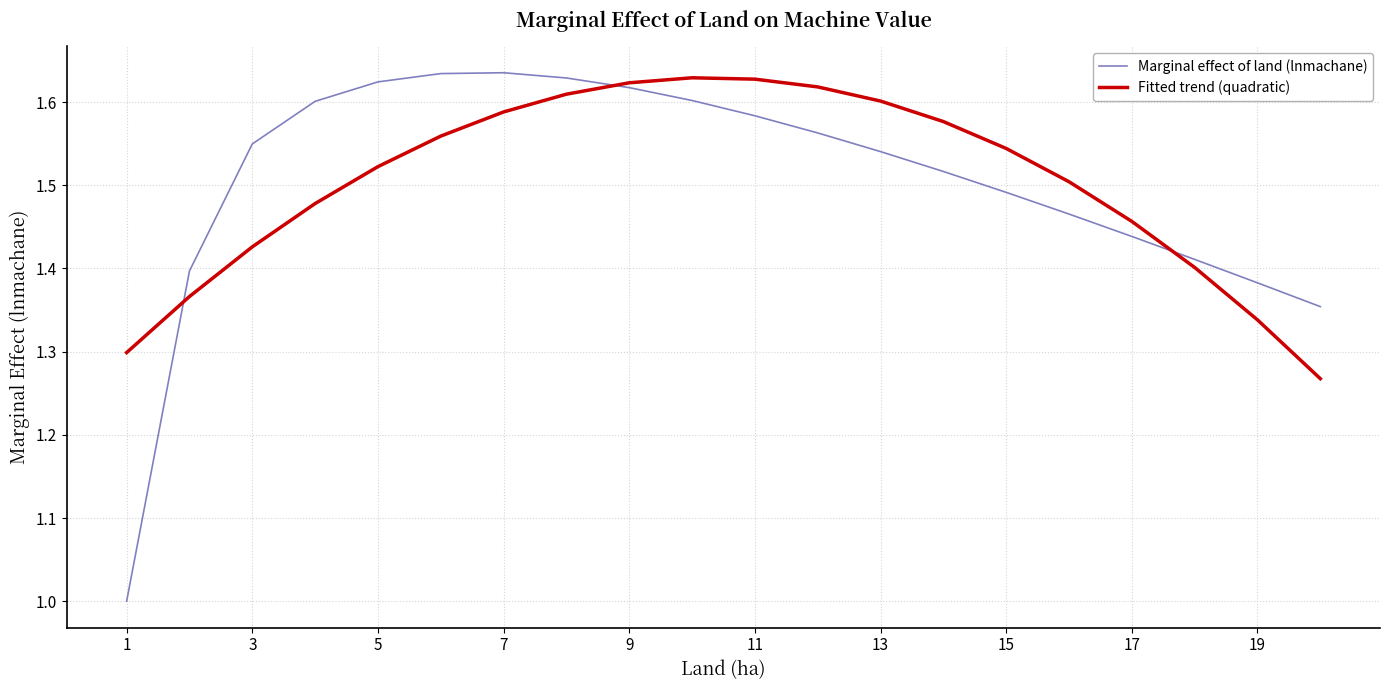

What is the smallest value displayed?

1.0